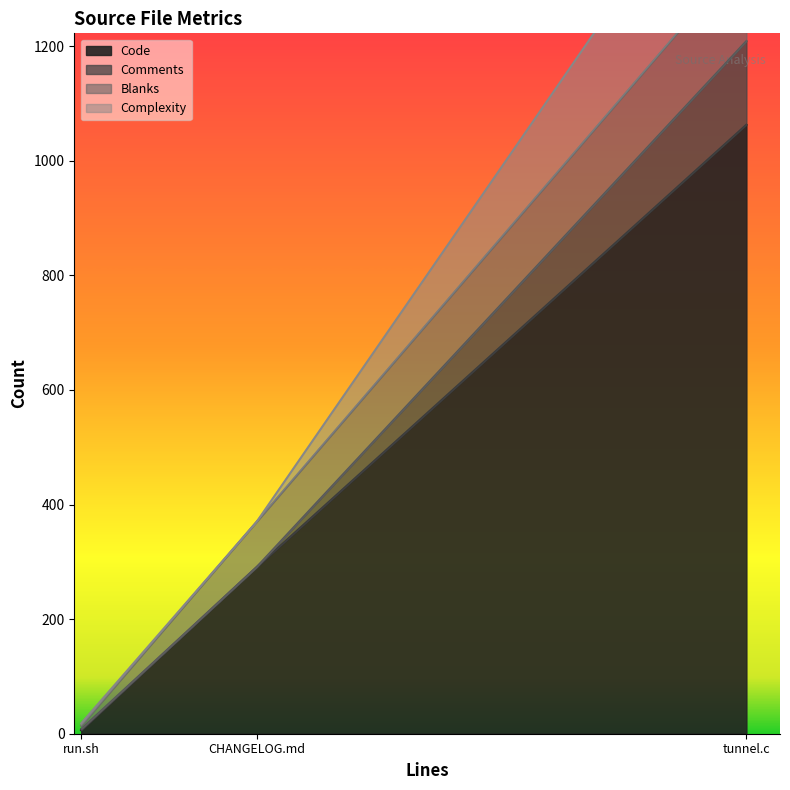

List the labels in order of Code value, largest first.

tunnel.c, CHANGELOG.md, run.sh